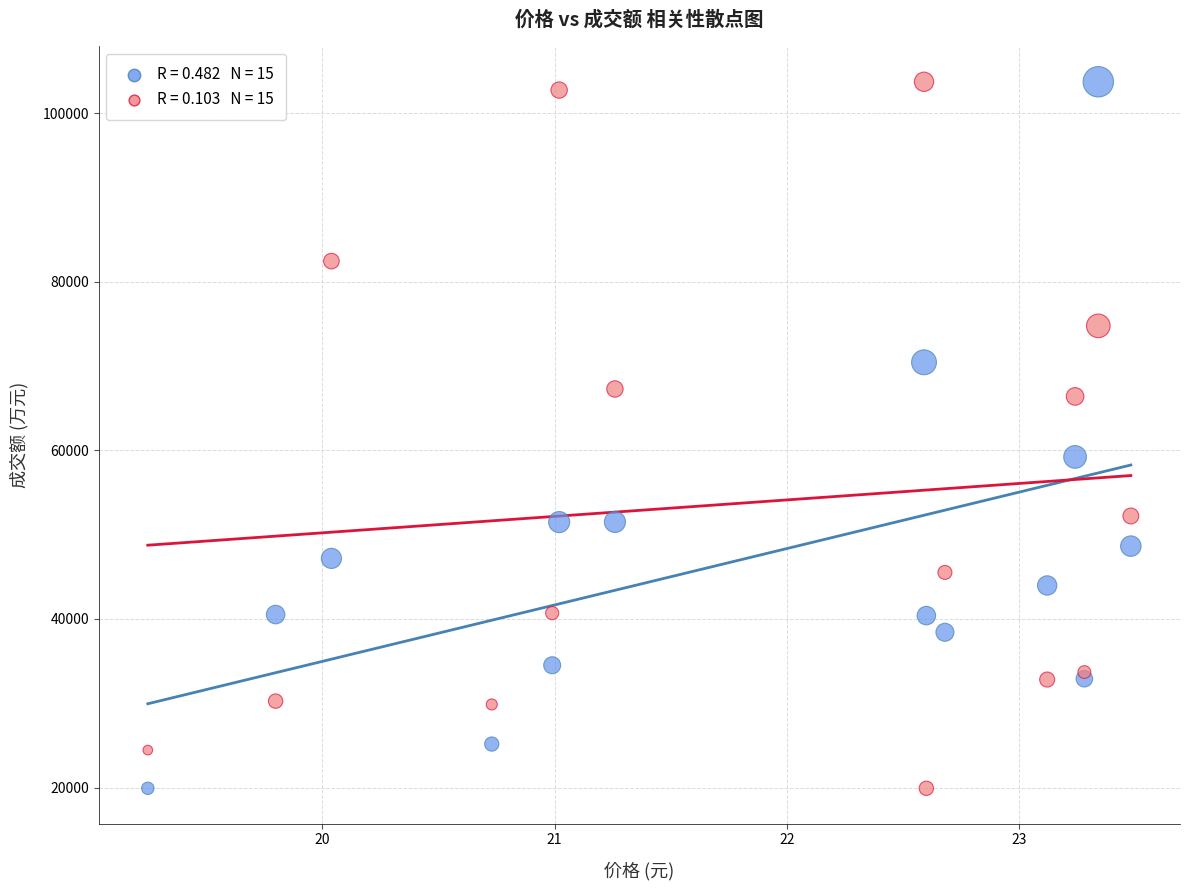

Across all series, what Y value is closest to 61808?

59213.0